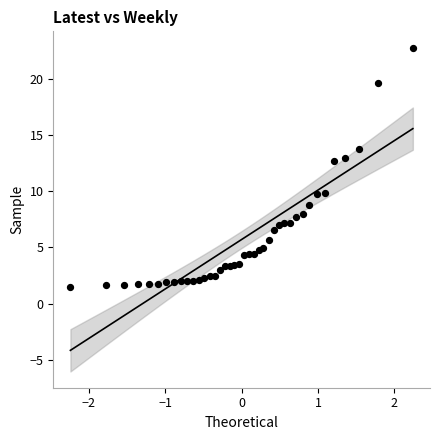

What Y value in the scatter plot is closest to 12?

12.7